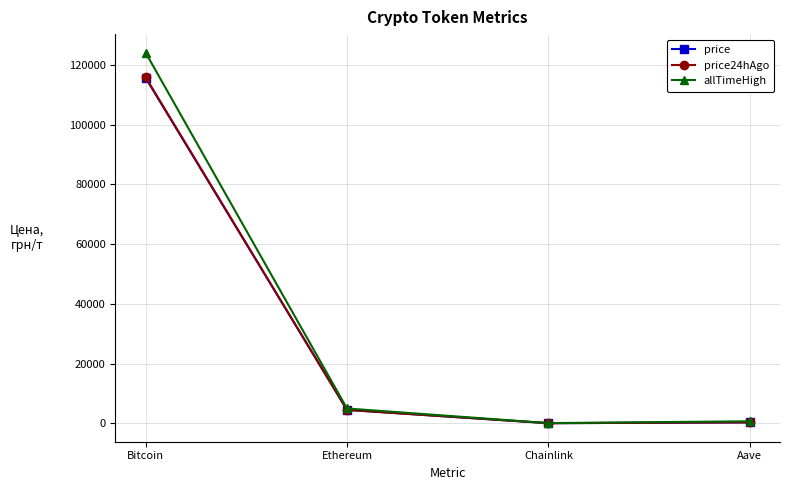

Where is price nearest to the value 57853?

Ethereum